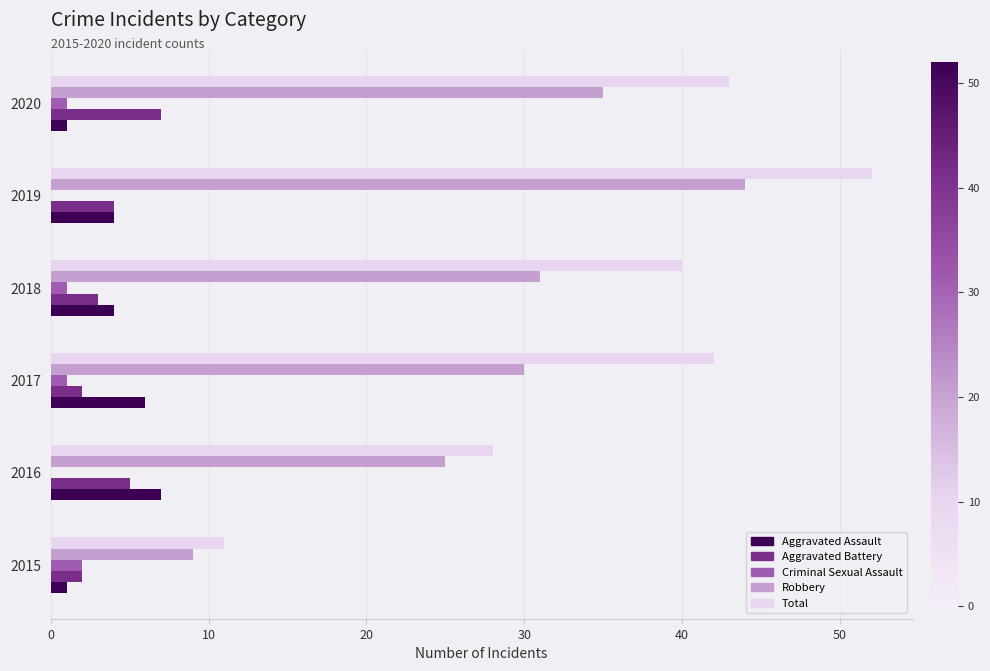

At which category is the sum across all series the highest?

2019